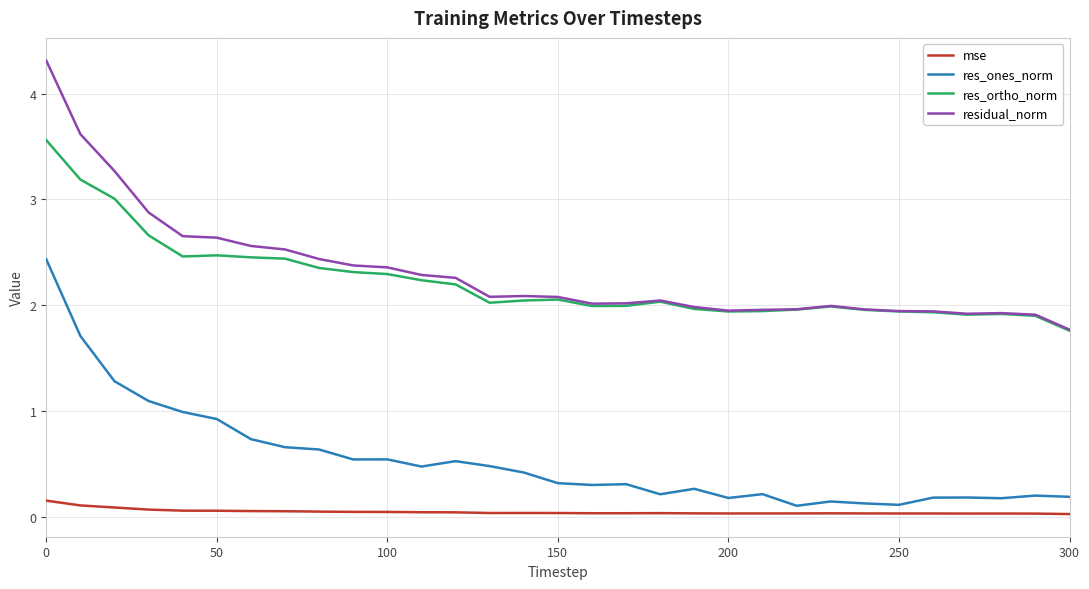

True or false: res_ortho_norm and mse cross at least once.

False